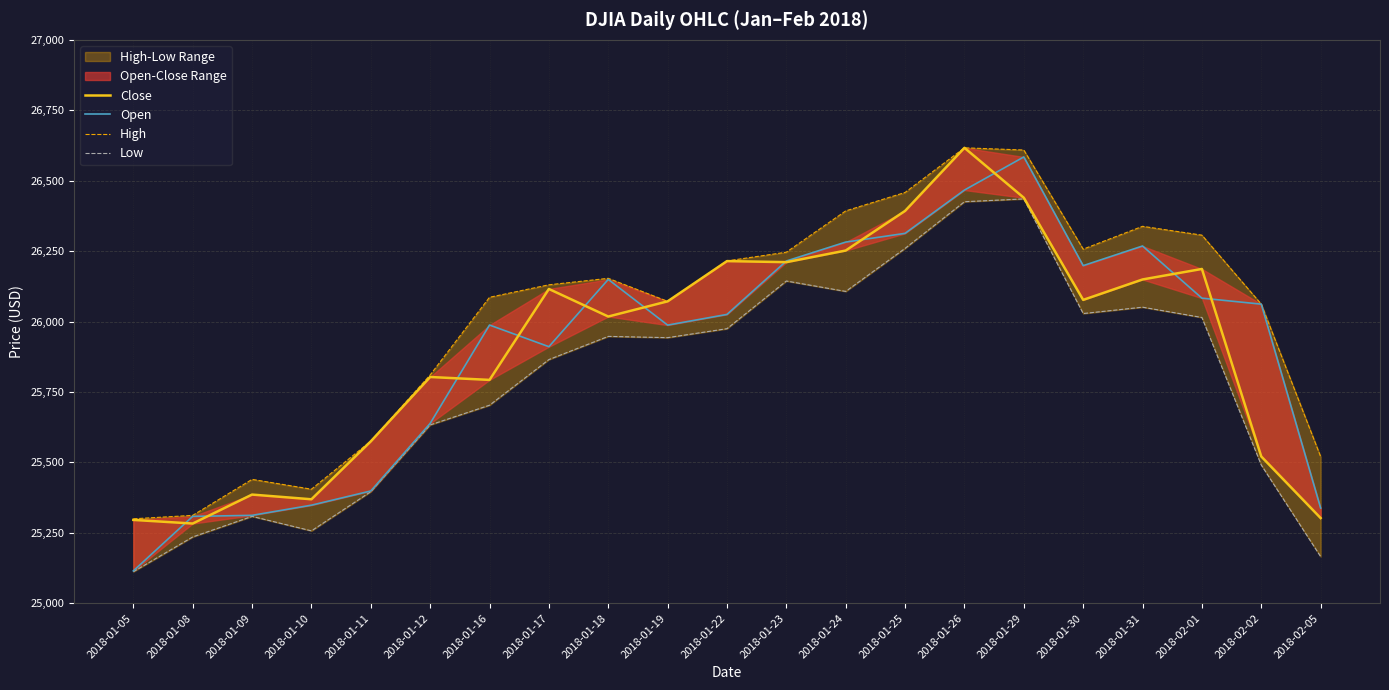

Reading right to left, what are all the values shown in this chart?

Close: 25302.4	25521.0	26186.7	26149.4	26076.9	26439.5	26616.7	26392.8	26252.1	26210.8	26214.6	26071.7	26017.8	26115.7	25792.9	25803.2	25574.7	25369.1	25385.8	25283.0	25295.9
Open: 25337.9	26061.8	26083.0	26268.2	26198.4	26584.3	26466.7	26313.1	26282.1	26214.9	26025.3	25987.3	26149.6	25910.8	25987.6	25638.4	25398.6	25348.1	25312.1	25308.4	25114.9
High: 25520.5	26061.8	26306.7	26338.0	26257.0	26608.9	26616.7	26458.2	26392.8	26246.2	26215.2	26071.7	26153.4	26130.4	26086.1	25810.4	25575.4	25404.9	25439.8	25312.0	25299.8
Low: 25165.6	25490.7	26014.4	26051.0	26028.4	26435.3	26425.3	26259.7	26106.9	26143.9	25974.7	25942.8	25947.3	25865.0	25703.0	25633.1	25396.2	25257.0	25308.4	25235.4	25112.0